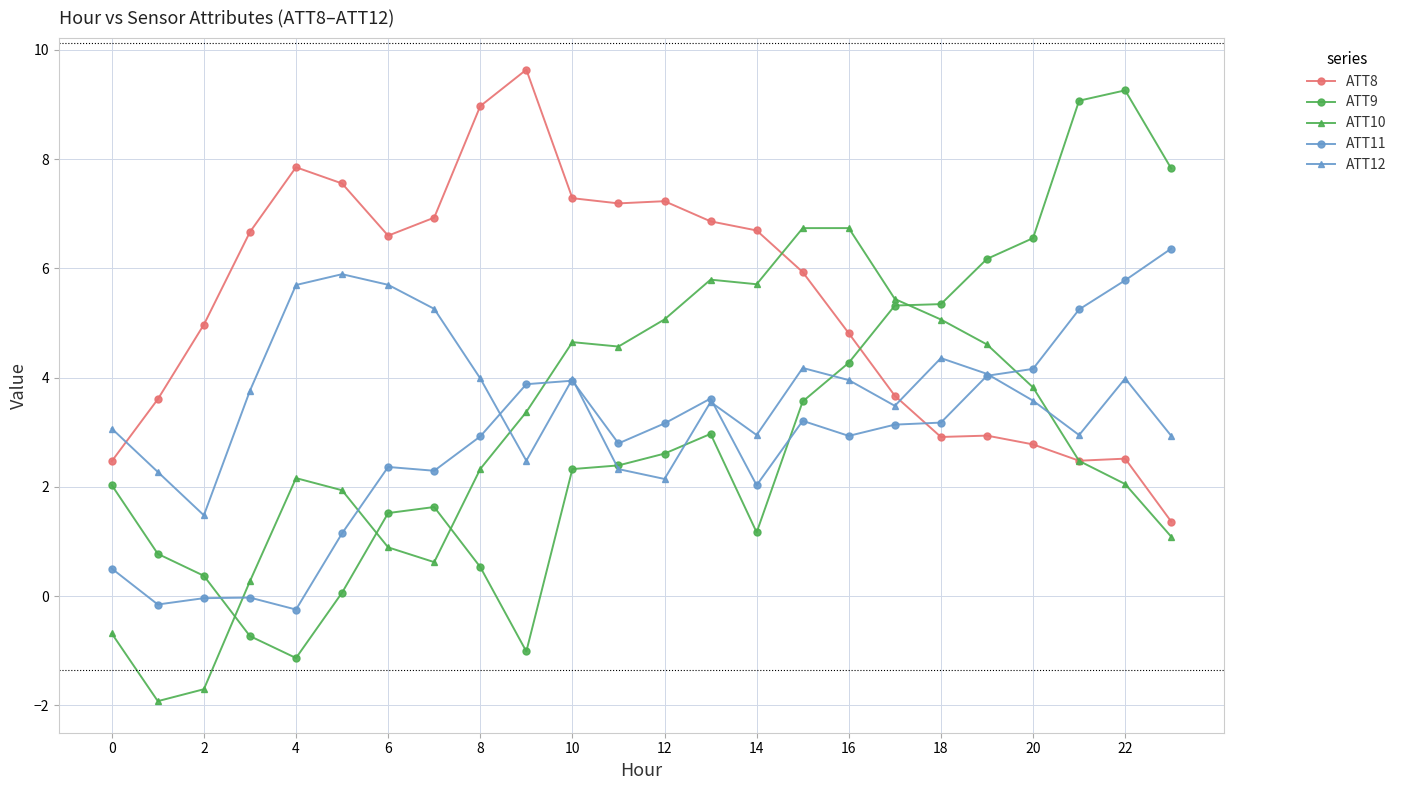

How many times do ATT11 and ATT8 cross each other?

1